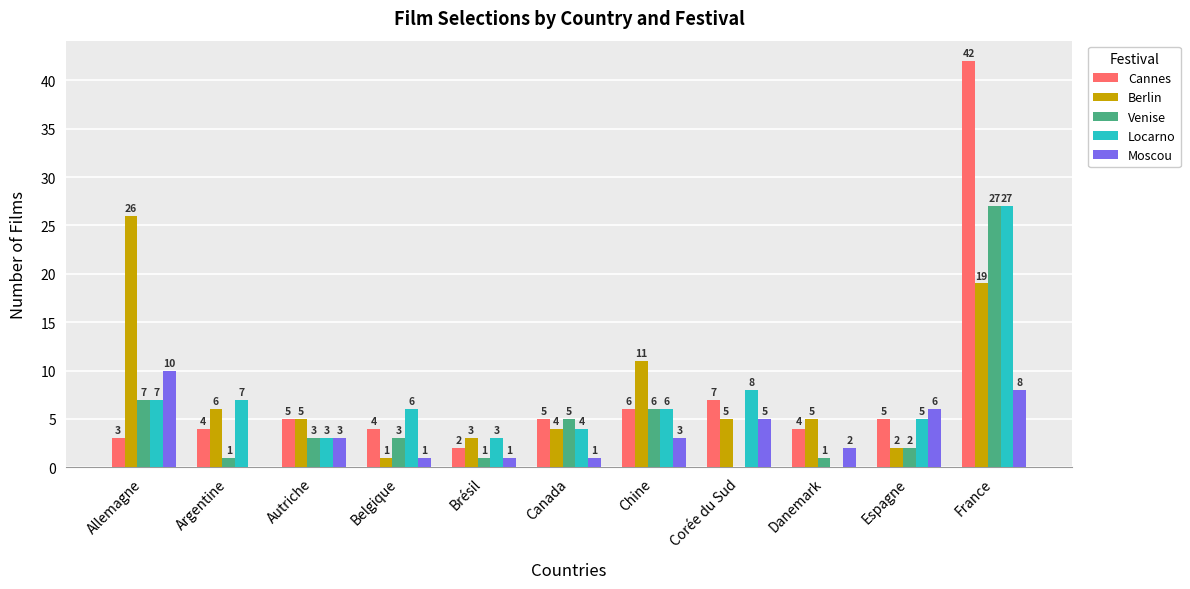

How many distinct data groups are displayed?

5